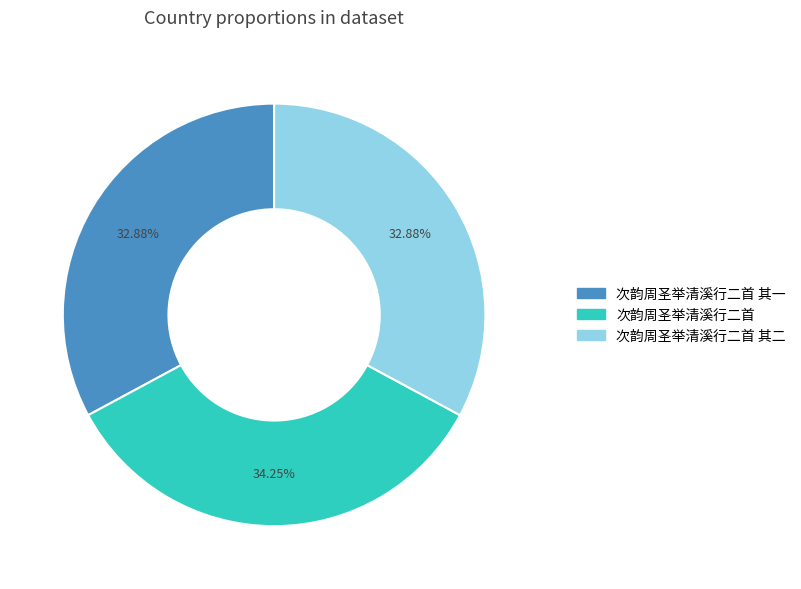

Does any single category account for the majority?

No